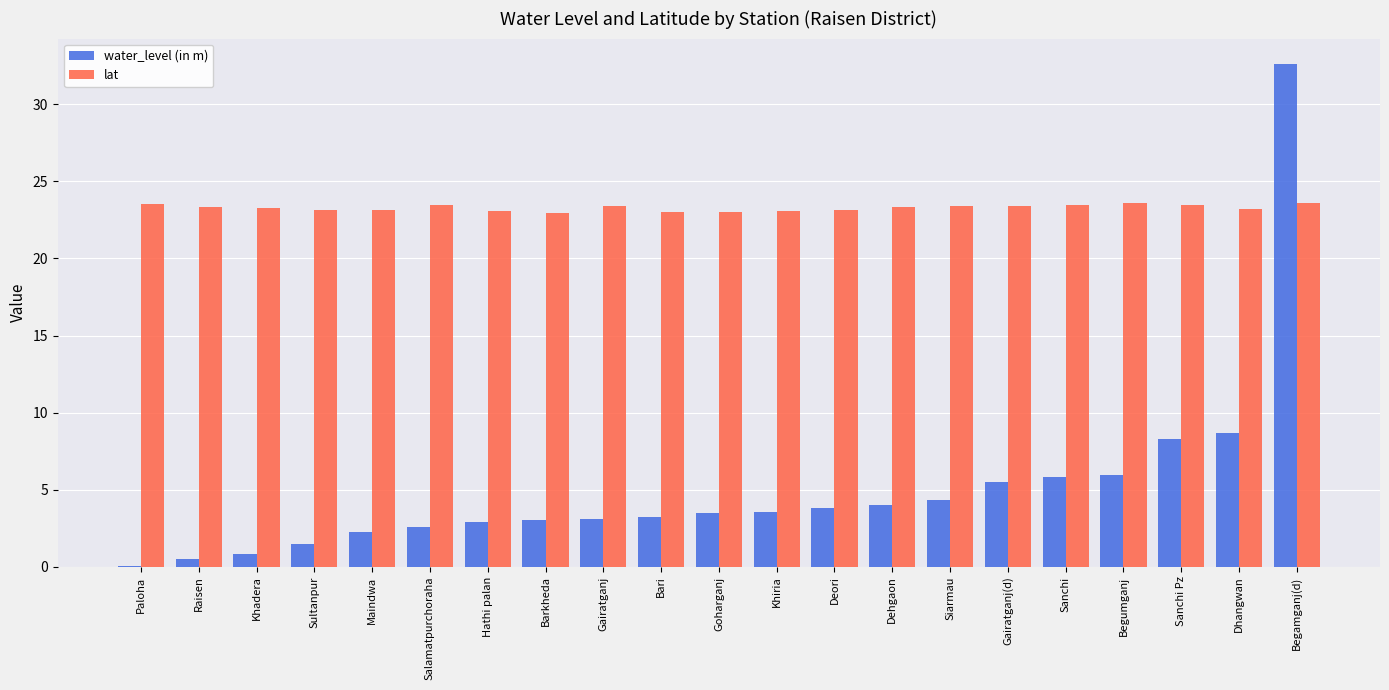

The value of lat at Siarmau is 10.2. True or false?

False